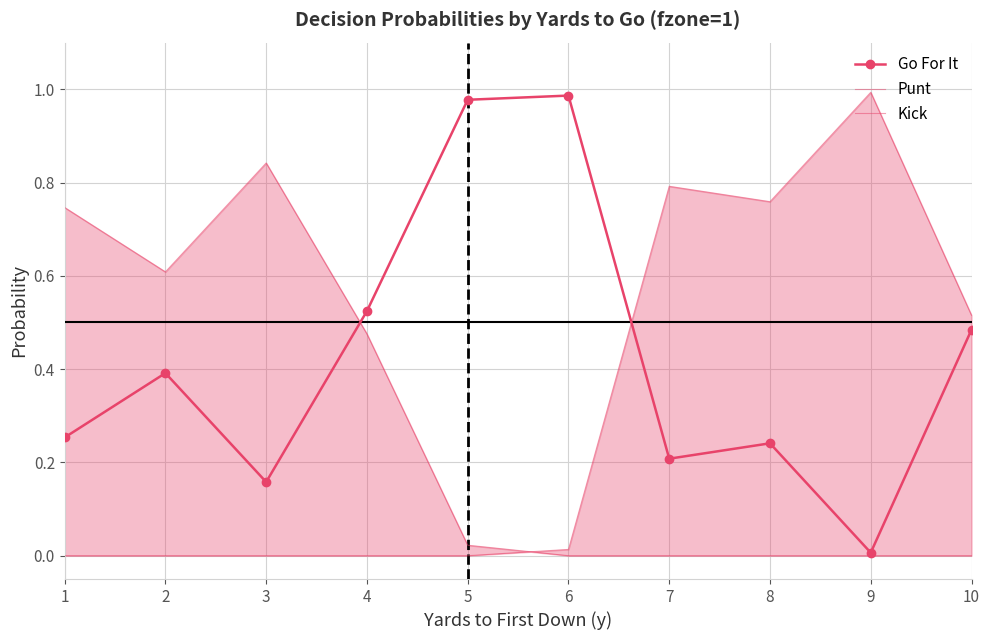

True or false: Kick has more than 1 interior local peaks.

True